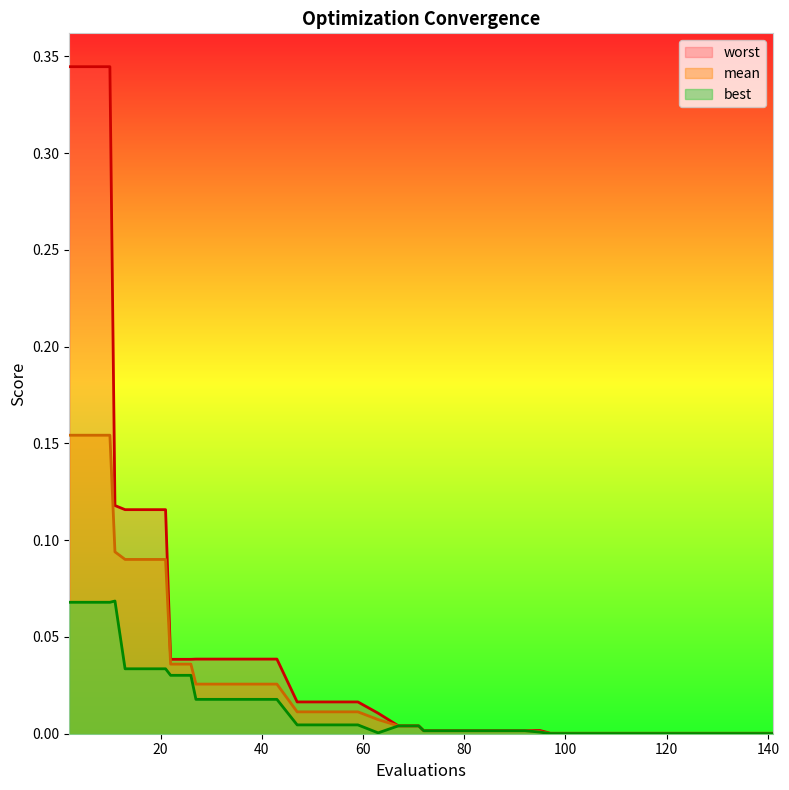

Does the chart have visible grid lines?

No